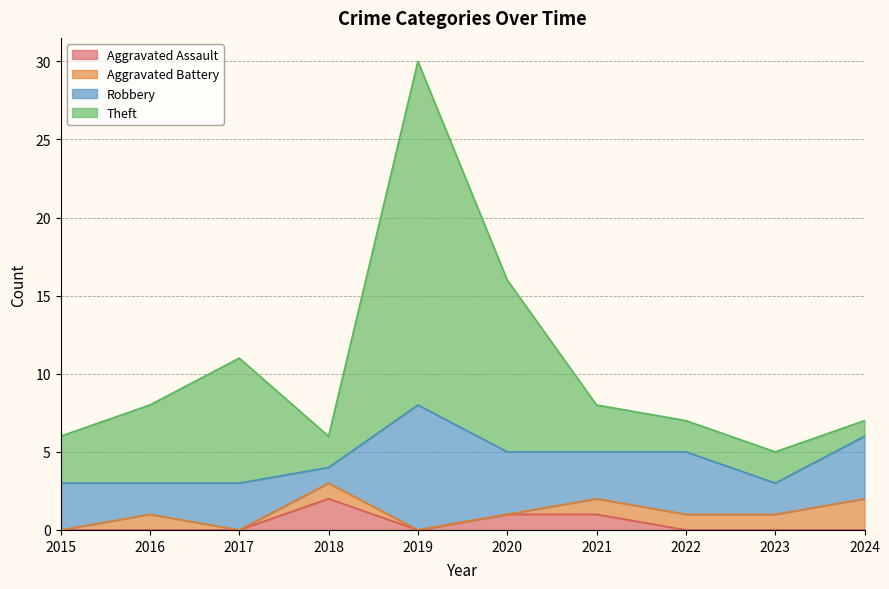

What is the spread (max minus min) of values at 2017?

11